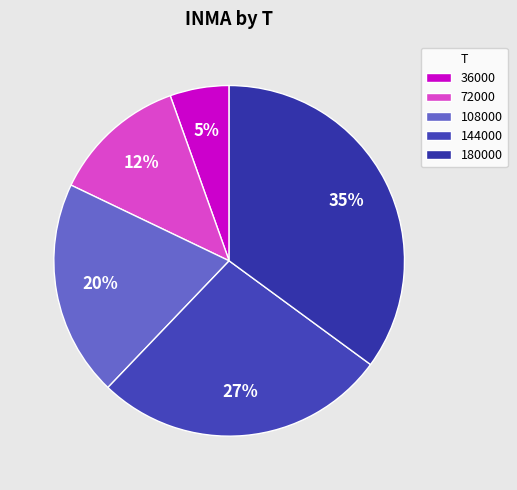

Combined, what portion of the pie is 144000 and 36000?

32.5%